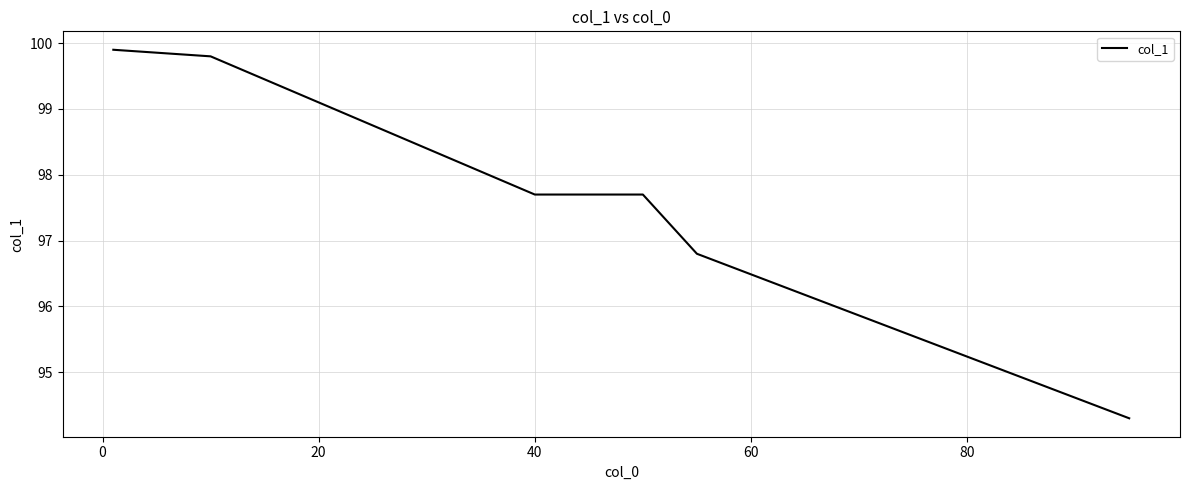

What is the average value?

97.7